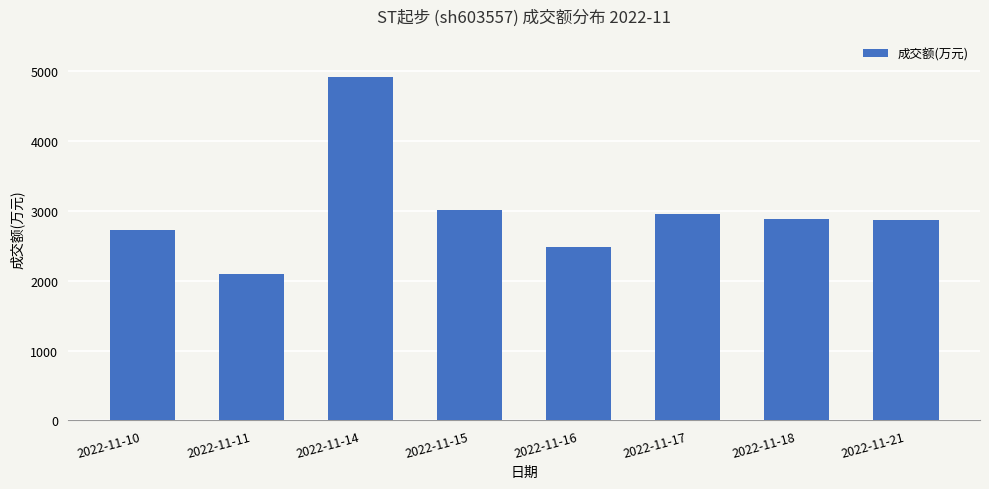

What is the sum of the values at 2022-11-17 and 2022-11-11?

5050